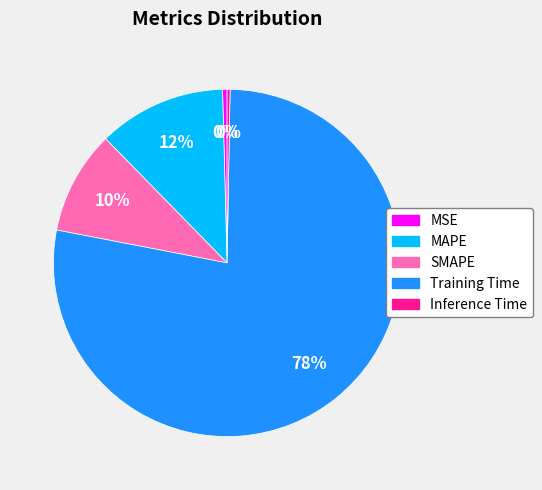

True or false: Training Time accounts for 78% of the total.

True